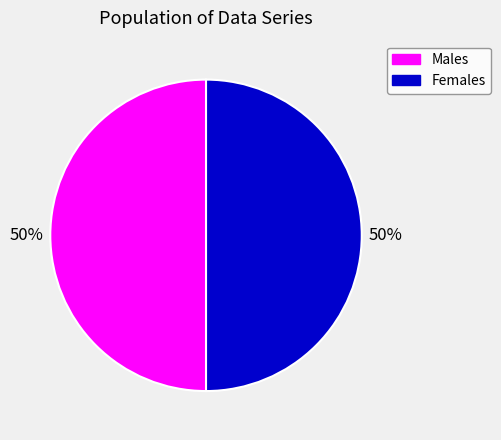

To the nearest percent, what is the average slice percentage?

50%